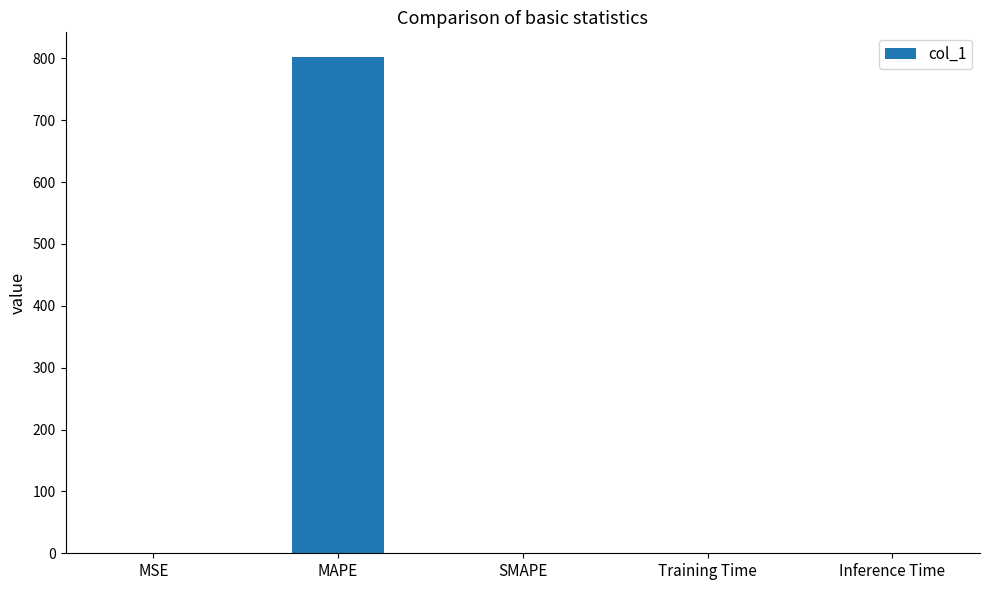

Which label corresponds to the largest value in the chart?

MAPE